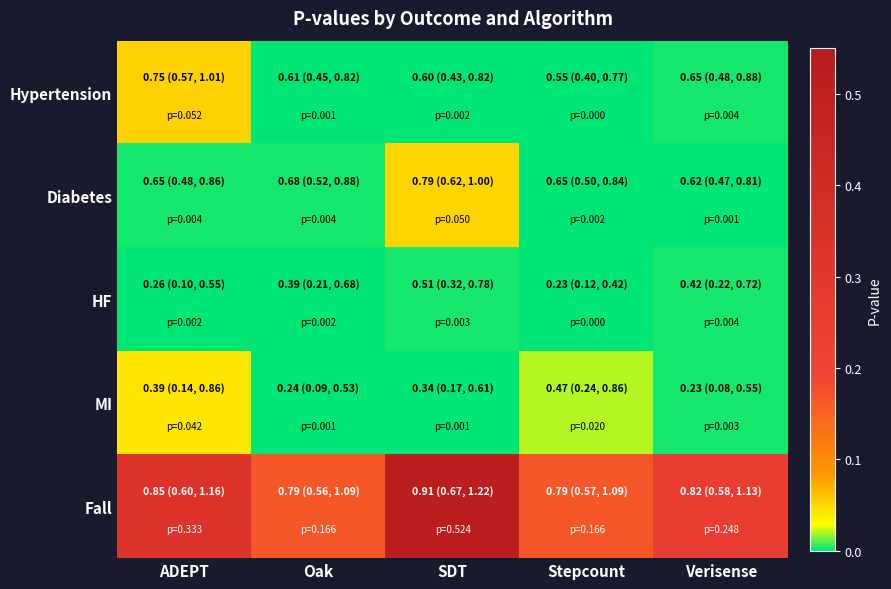

Rank the series at Oak from highest to lowest value.

Fall, Diabetes, HF, Hypertension, MI